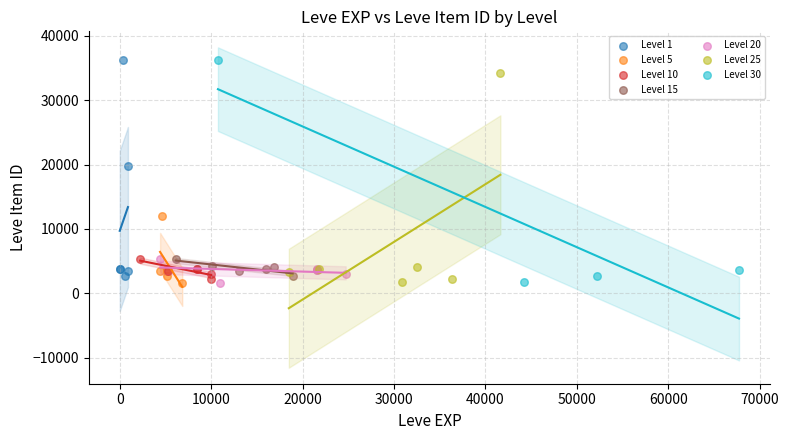

What are all the series names shown in the legend?

Level 1, Level 5, Level 10, Level 15, Level 20, Level 25, Level 30